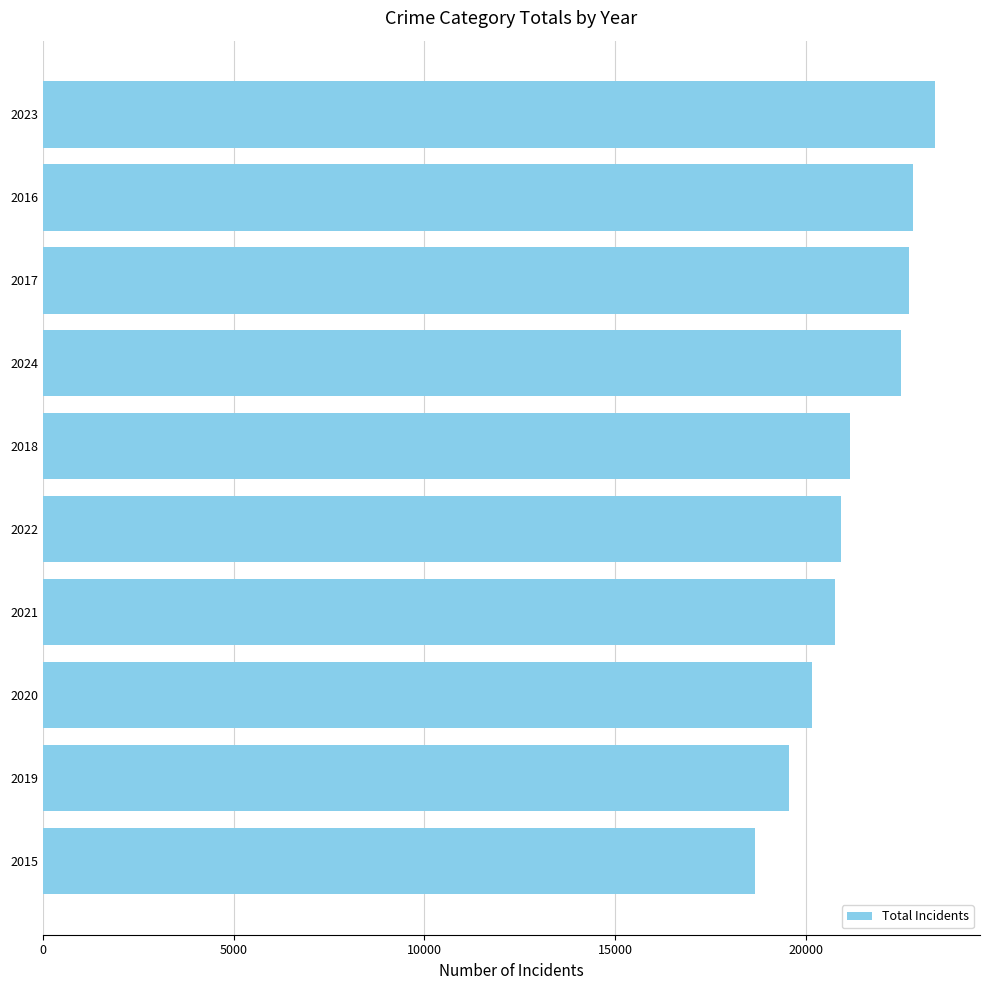

True or false: the data shows 20761 at 2021.

True